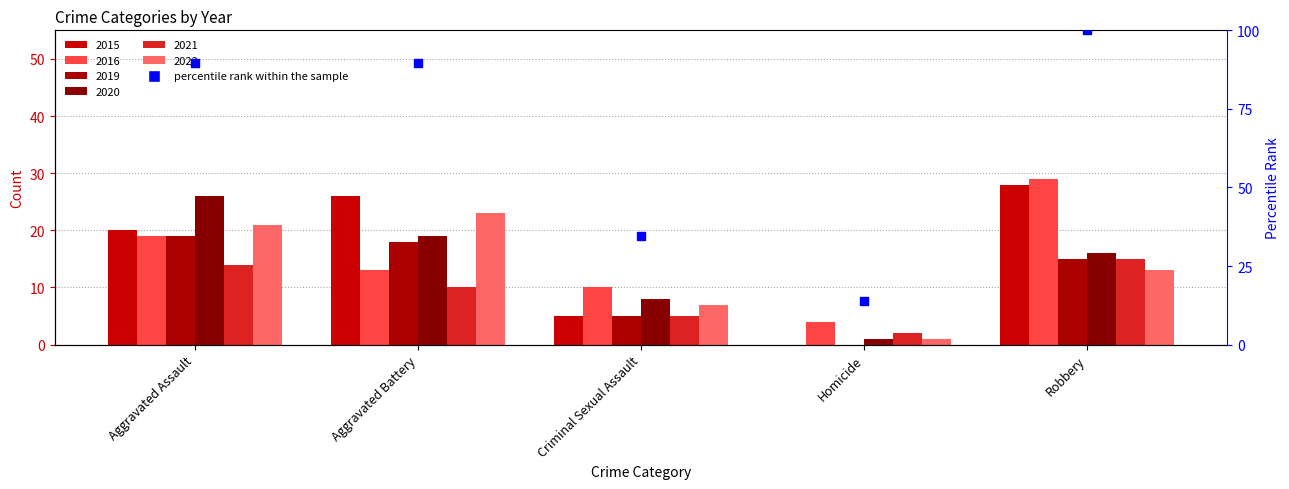

What is the ratio of the value at Aggravated Assault to the value at Aggravated Battery?

1.0